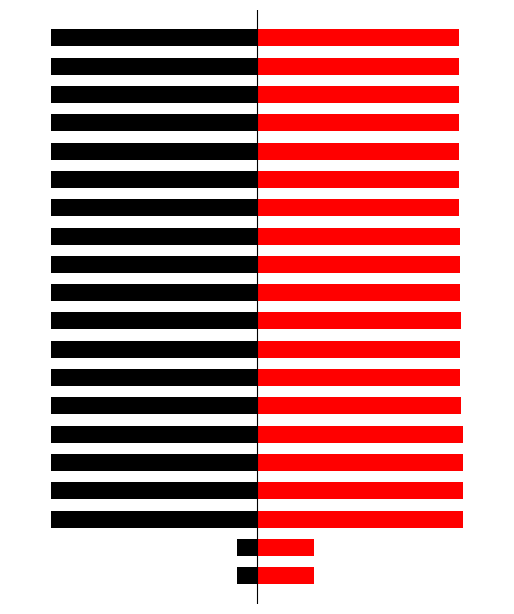

Reading left to right, extract all data points from this chart.

legal_person: -9.8	-9.7	-100.0	-100.0	-100.0	-100.0	-100.0	-100.0	-100.0	-100.0	-100.0	-100.0	-100.0	-100.0	-100.0	-100.0	-100.0	-100.0	-100.0	-100.0
foreign_investment: 27.6	27.6	99.7	100.0	100.0	99.7	98.8	98.6	98.5	98.7	98.4	98.4	98.2	98.0	98.1	98.0	98.0	98.1	98.0	97.8